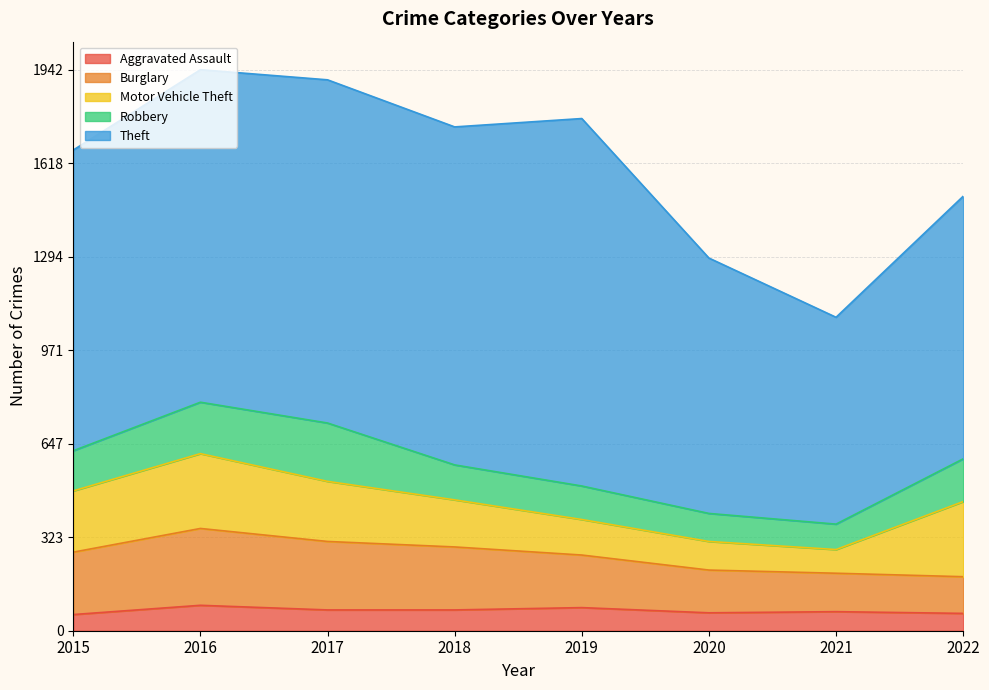

How many values in the Theft series are below 1151?

4